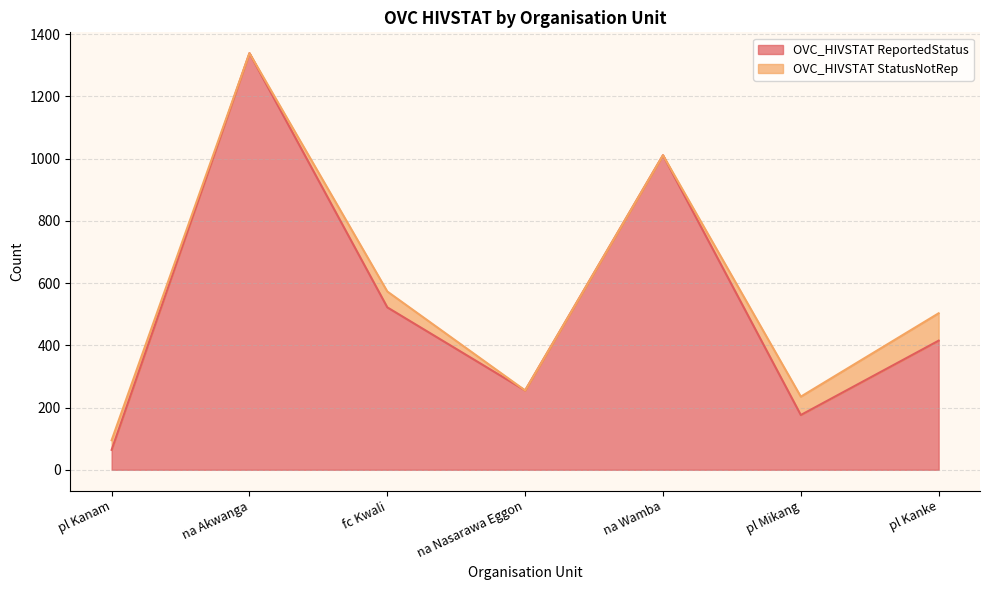

What is the ratio of the value at na Wamba to the value at pl Kanam?

15.8